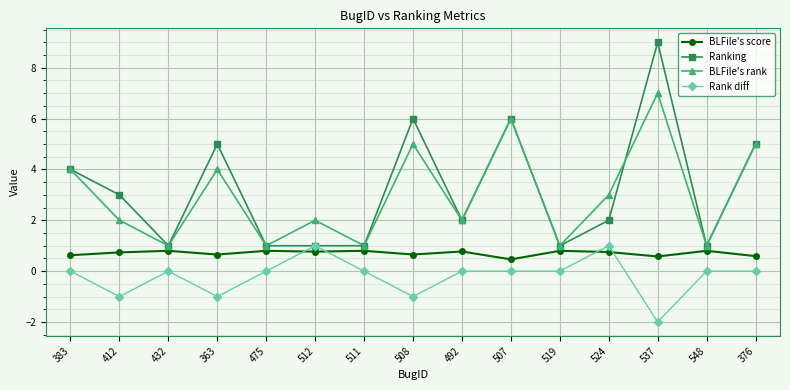

True or false: BLFile's score has more than 1 interior local peaks.

True